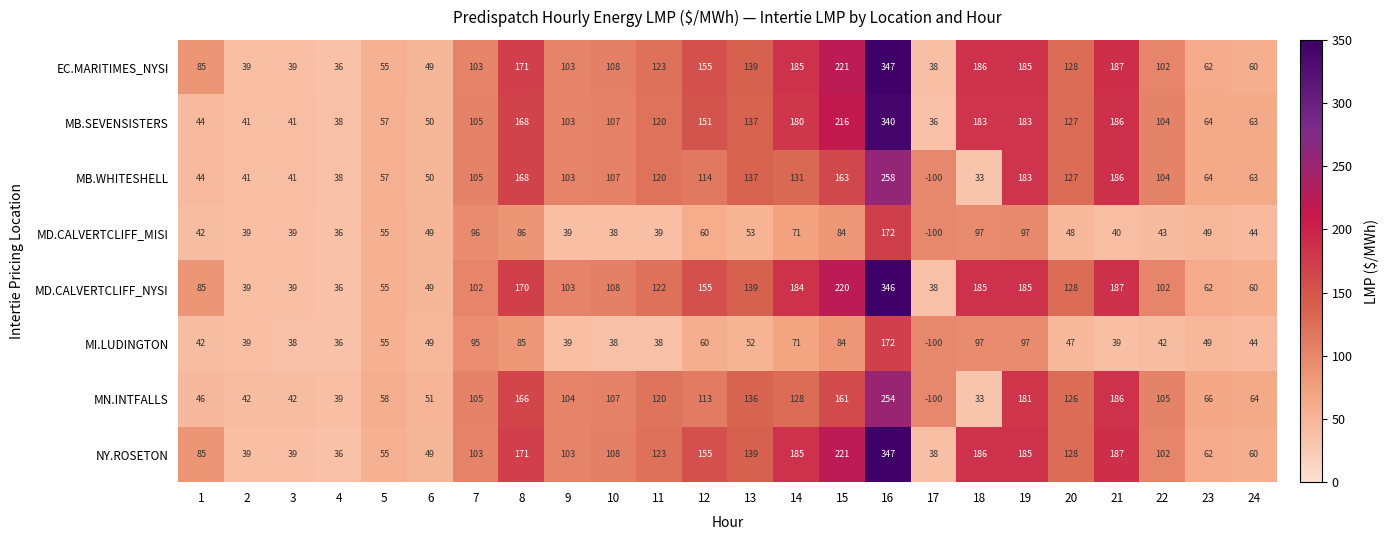

What is the difference between the maximum and second lowest values in the NY.ROSETON series?

309